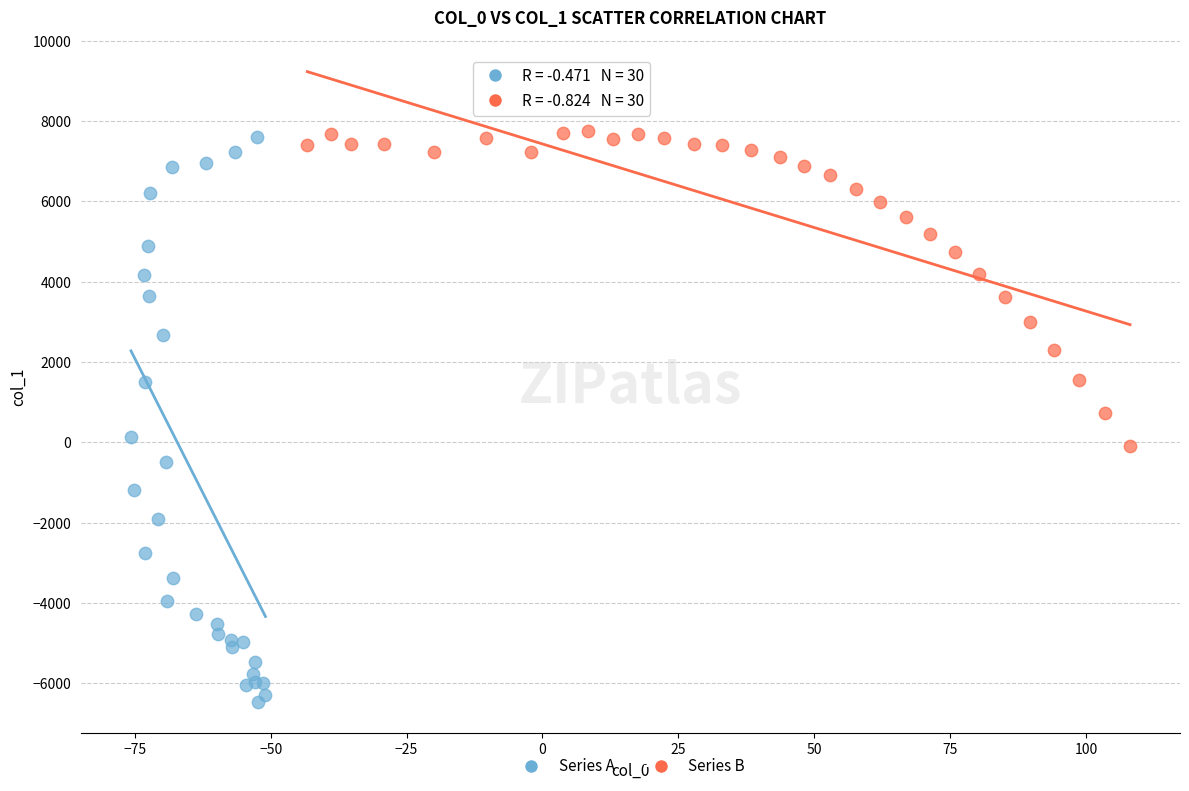

Which series has the largest Y range (max minus min)?

Series A